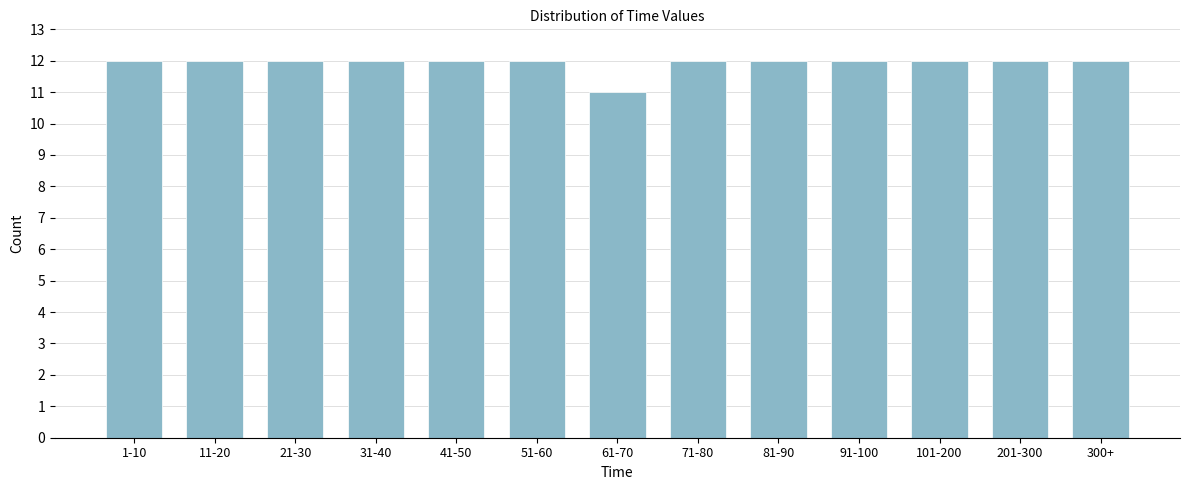

Reading left to right, what are all the values shown in this chart?

12	12	12	12	12	12	11	12	12	12	12	12	12